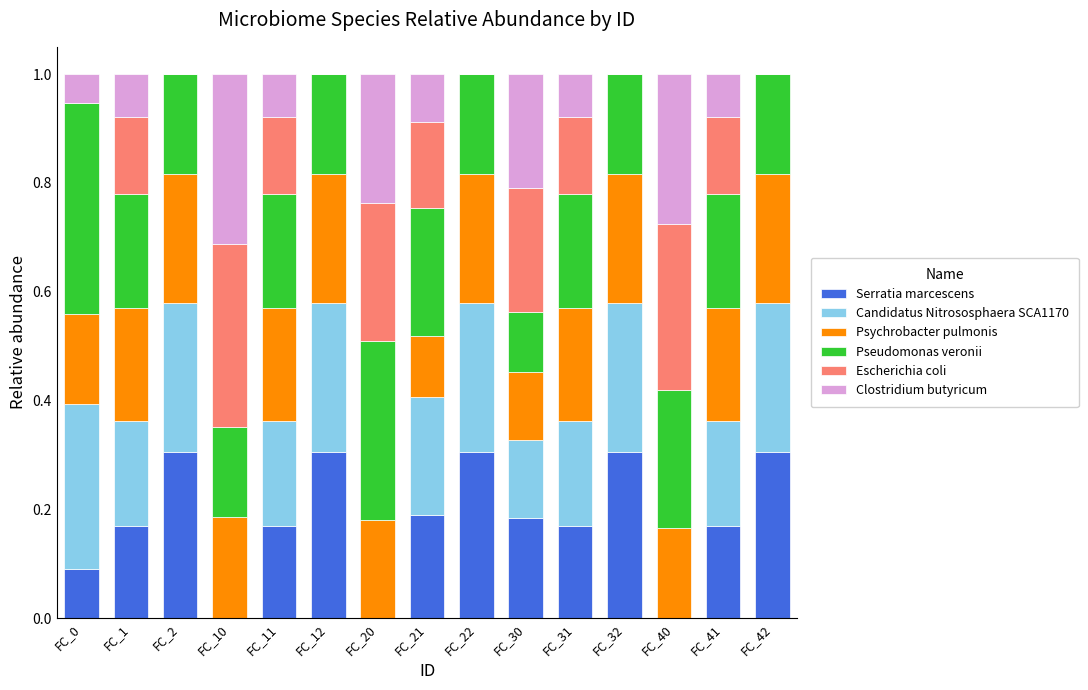

What is the total value across all series at FC_2?

1.0